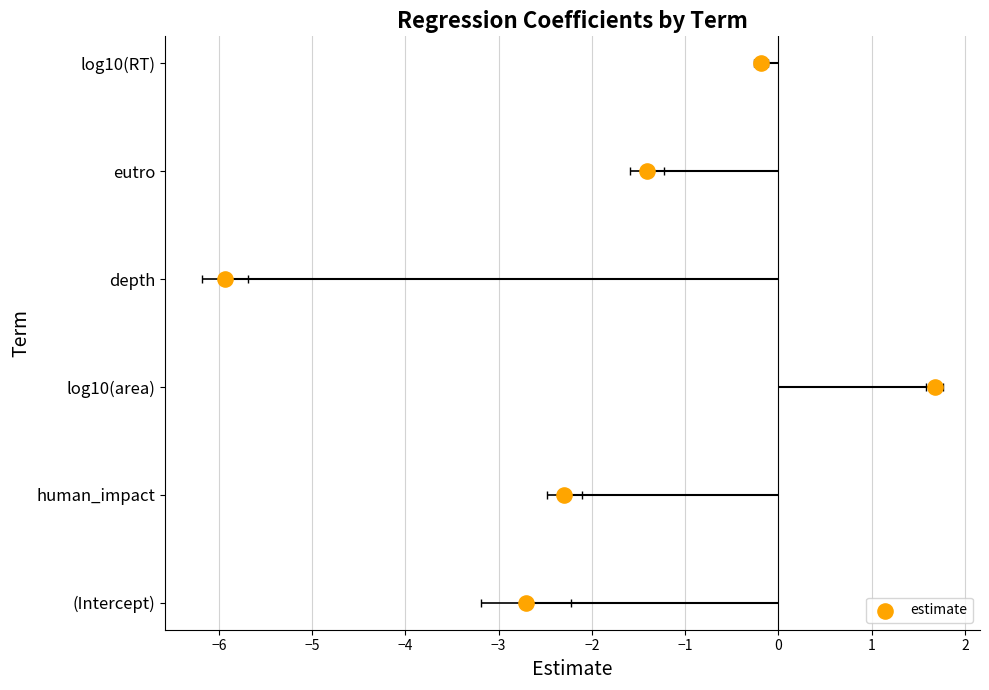

Approximately how many times larger is the value at −3 compared to −6?

4.0